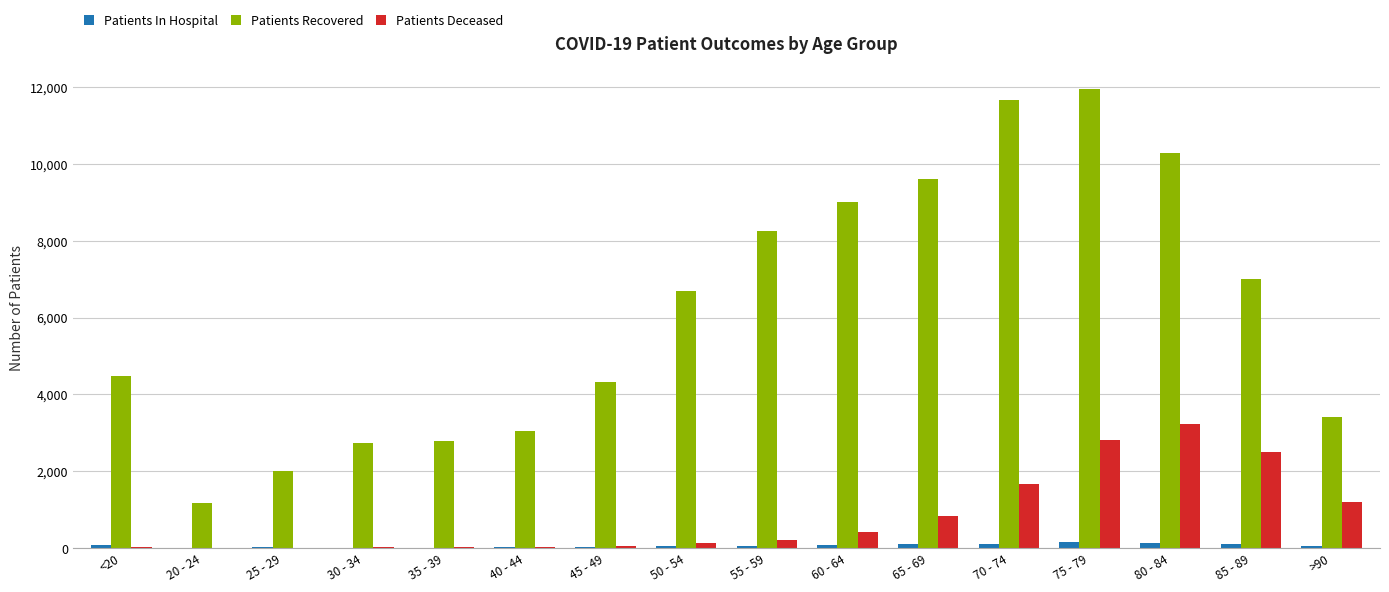

What value does the Patients Deceased series have at >90?

1191